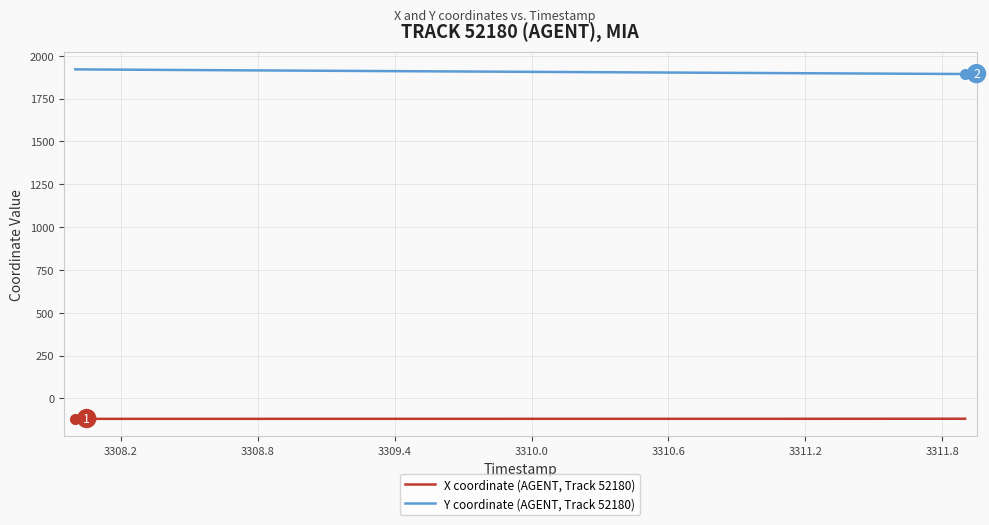

True or false: Y coordinate (AGENT, Track 52180) and X coordinate (AGENT, Track 52180) intersect in this chart.

False